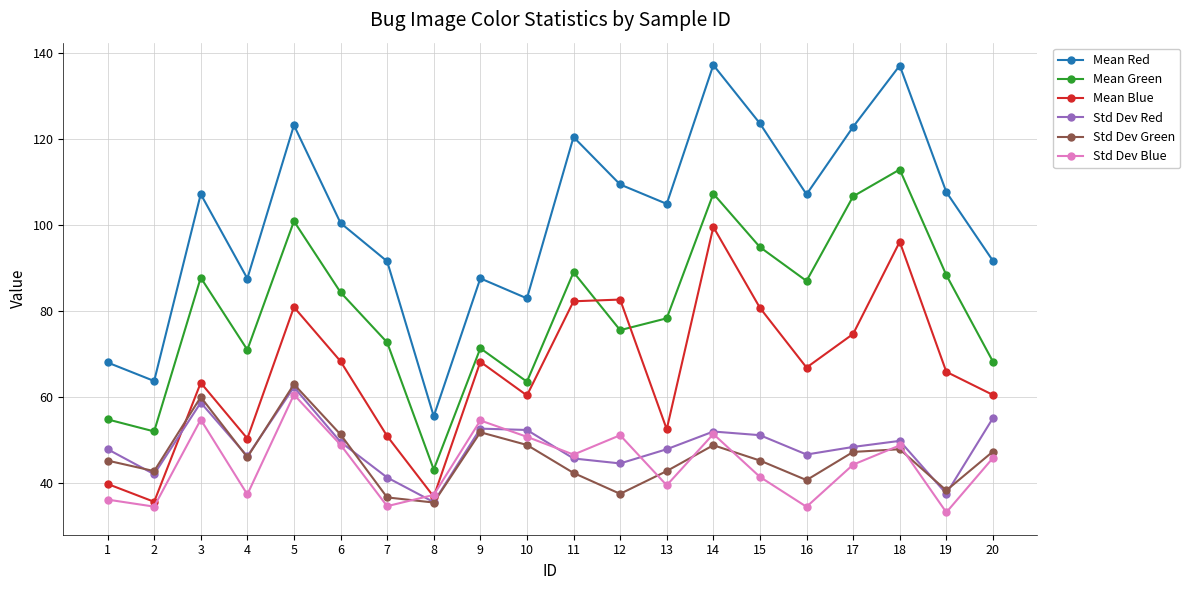

What are all the series names shown in the legend?

Mean Red, Mean Green, Mean Blue, Std Dev Red, Std Dev Green, Std Dev Blue